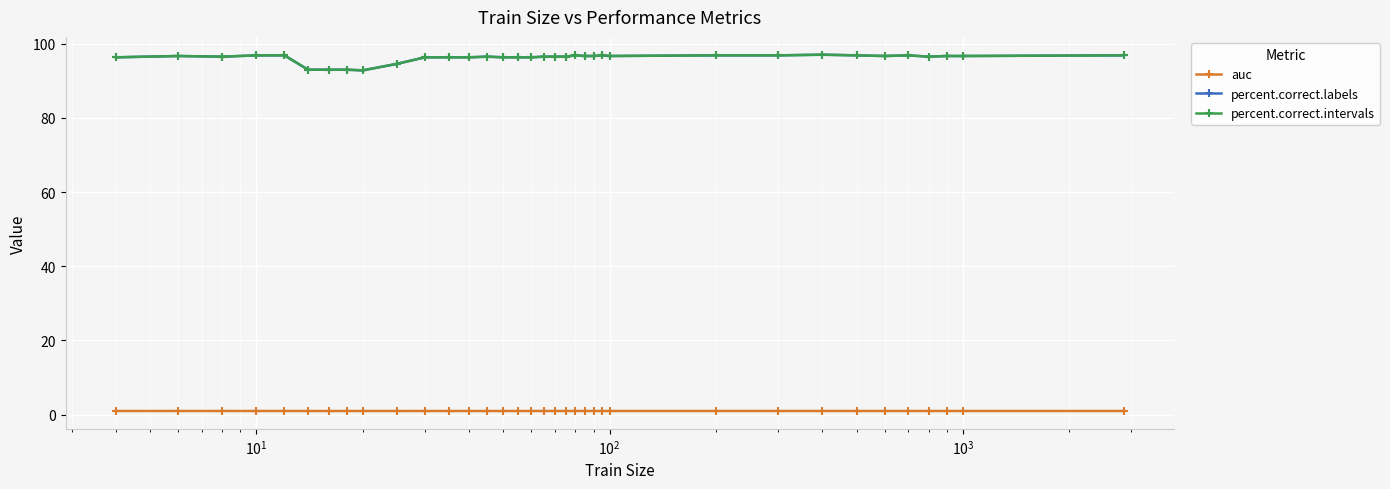

Is this an area chart (filled region under the line)?

No